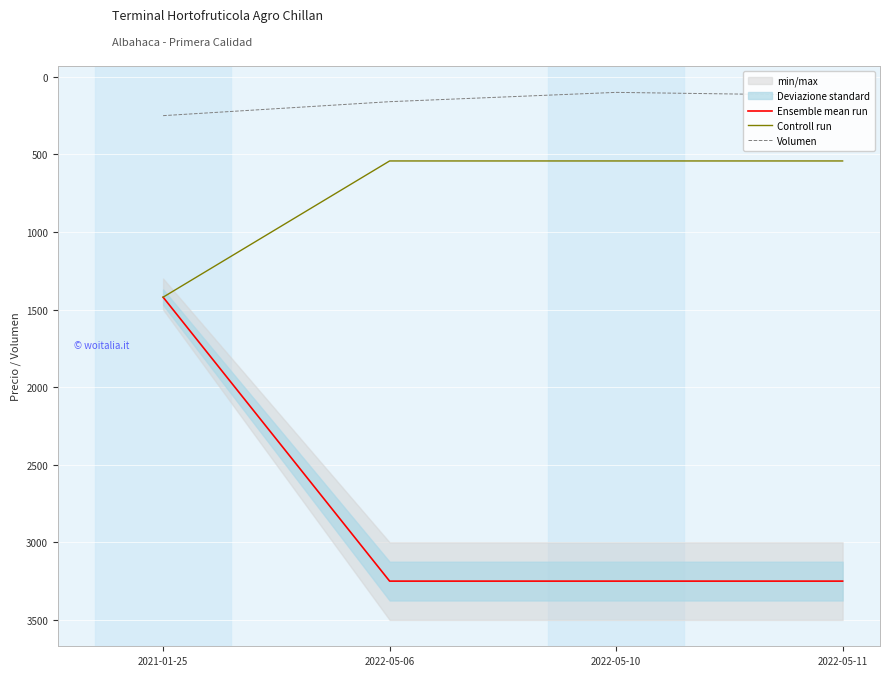

What is the maximum value for Volumen?

250